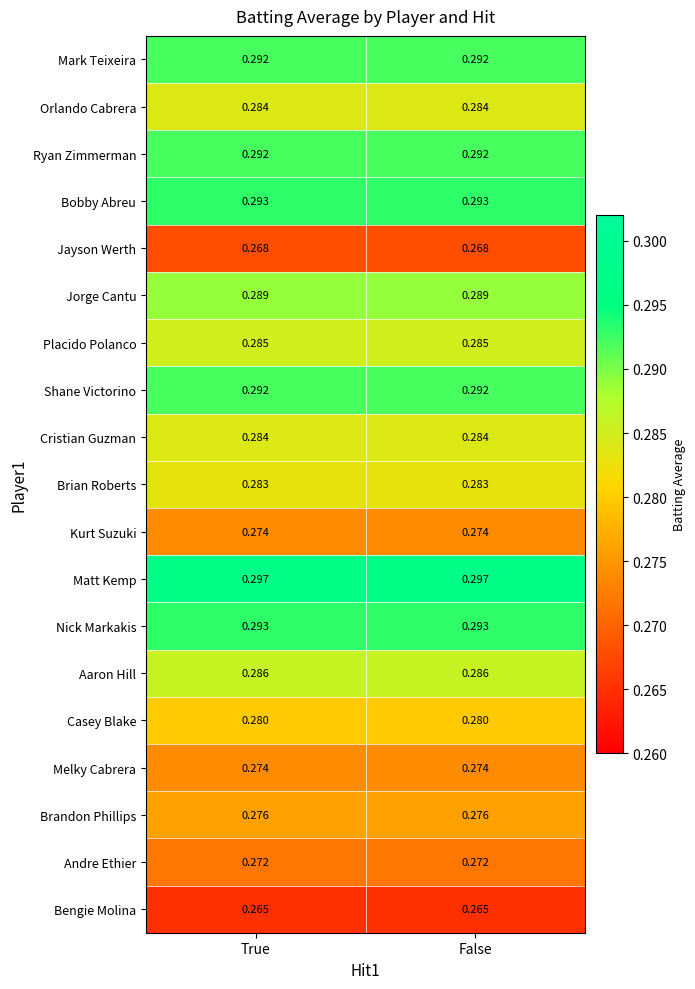

Is the value of Jorge Cantu at False greater than the value of Jayson Werth at False?

Yes